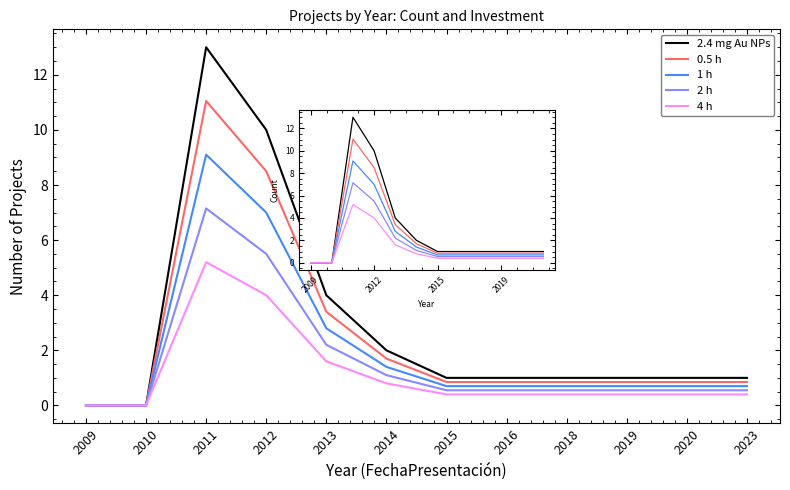

At which label does 2.4 mg Au NPs reach its peak?

2011